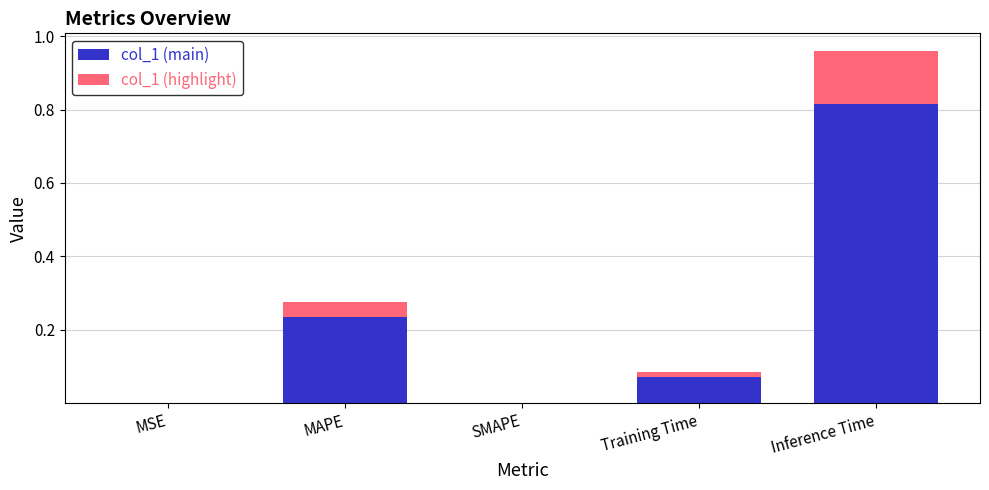

At which category is the sum across all series the highest?

Inference Time